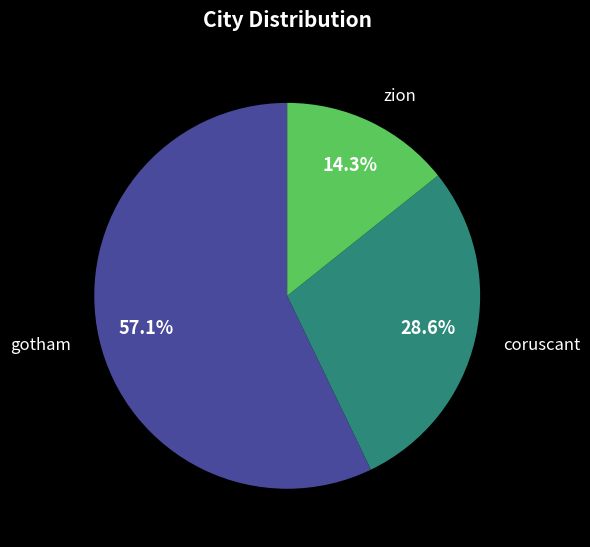

Does coruscant represent more than half of the total?

No